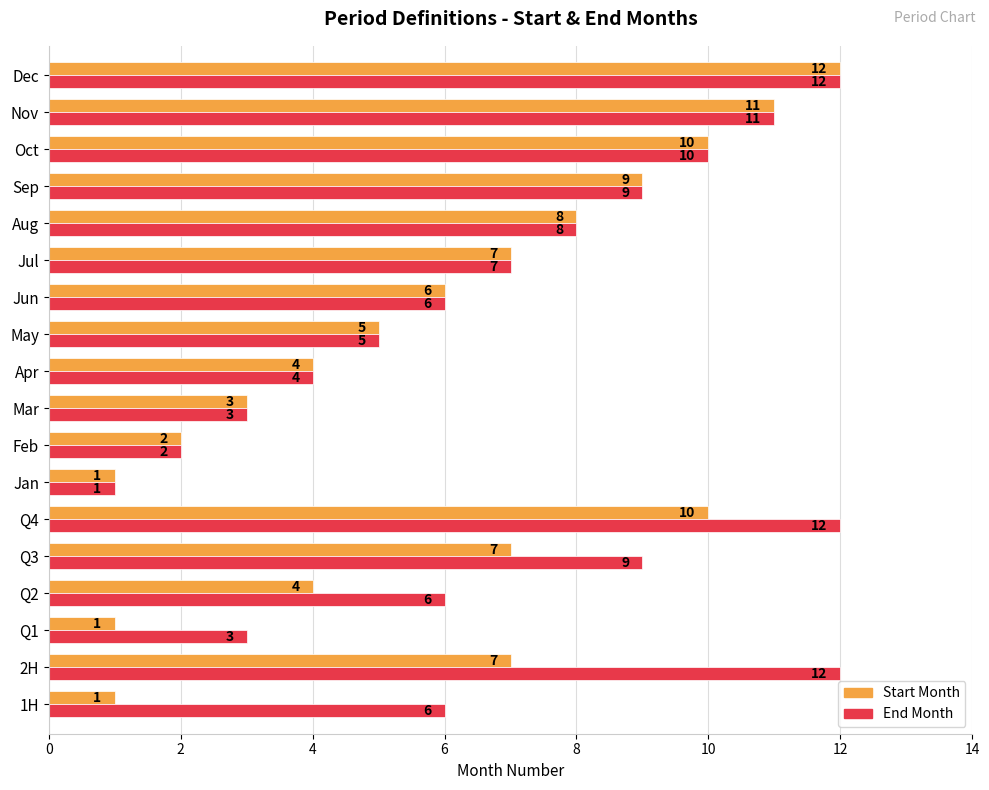

What value does the End Month series have at Jun?

6